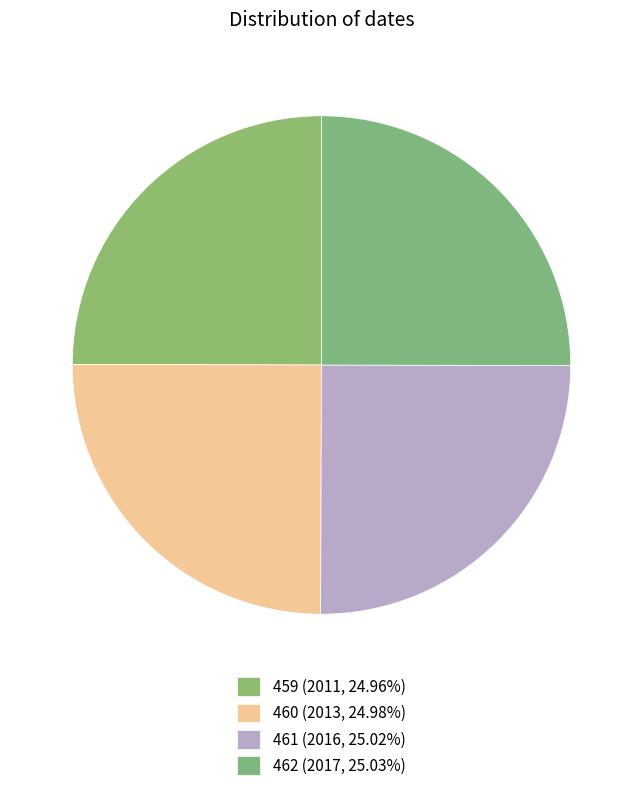

Approximately how many times larger is the value at 459 compared to 462?

1.0